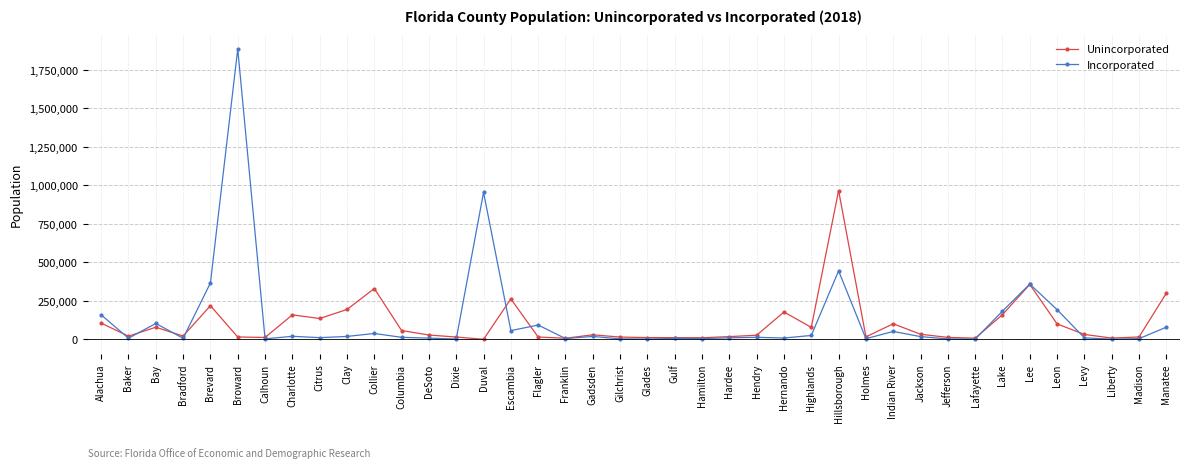

Is it true that Unincorporated equals 1421362 at Hillsborough?

False